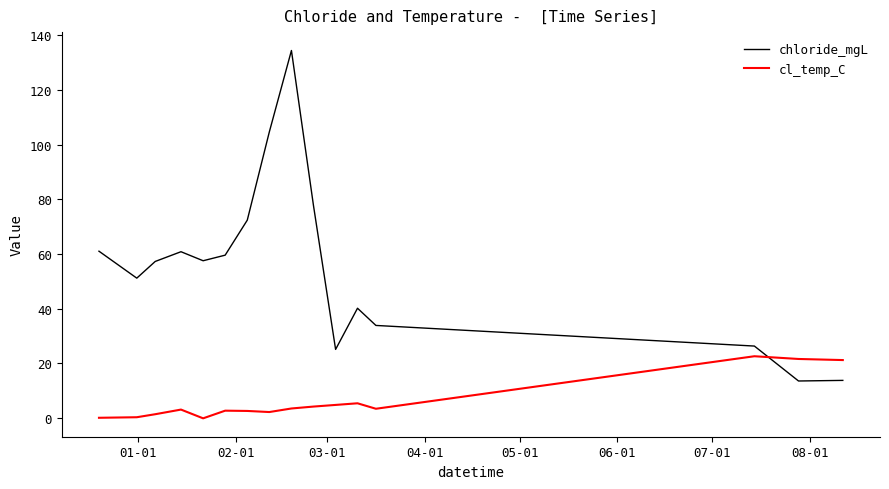

List the series in order of their overall mean, highest first.

chloride_mgL, cl_temp_C